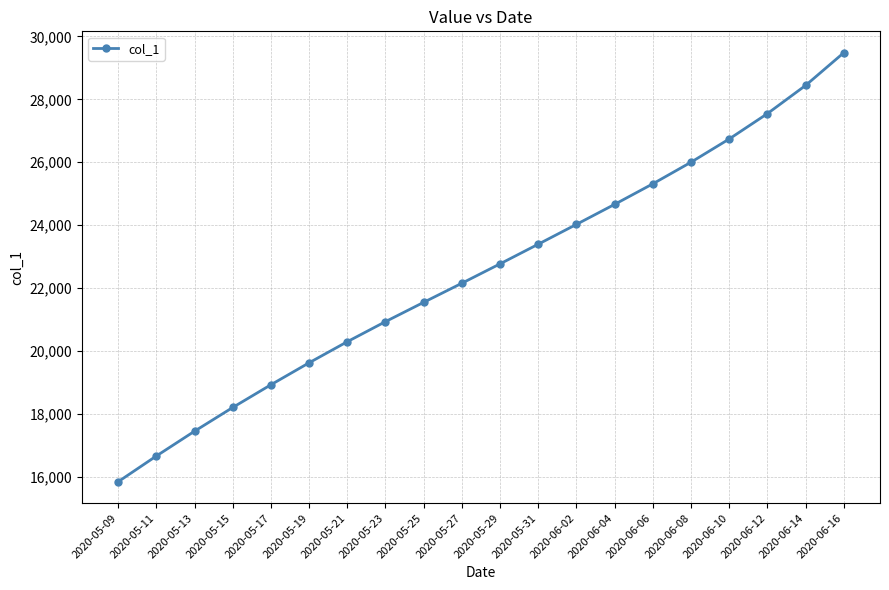

The value at 2020-06-16 is 50829.1. True or false?

False